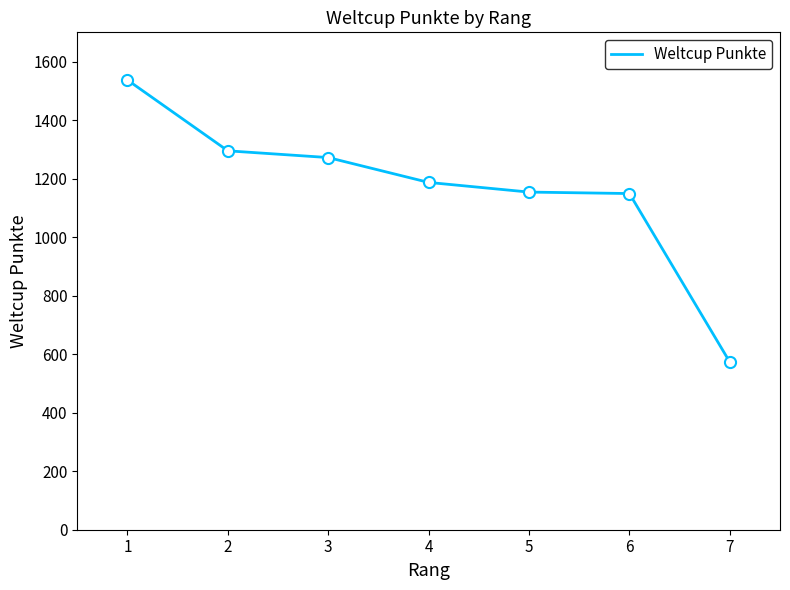

How many categories are shown in the chart?

7